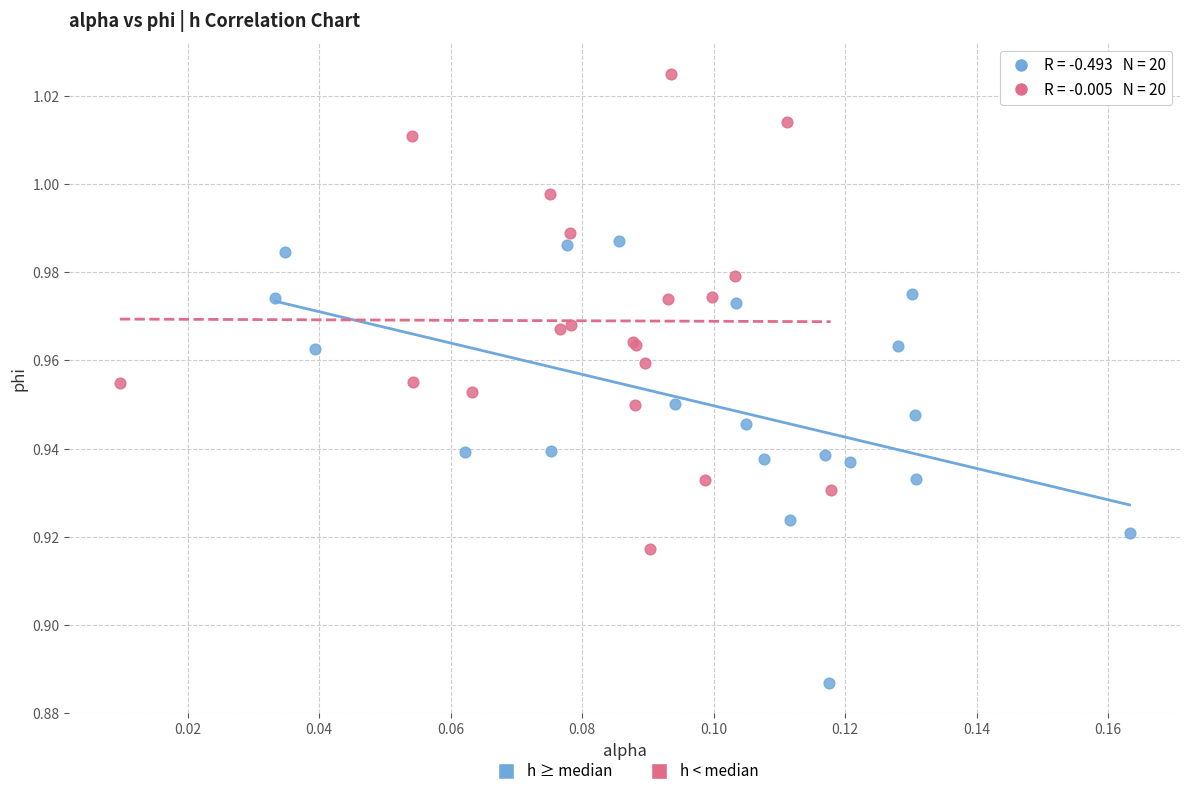

Which series reaches the minimum Y coordinate?

h ≥ median